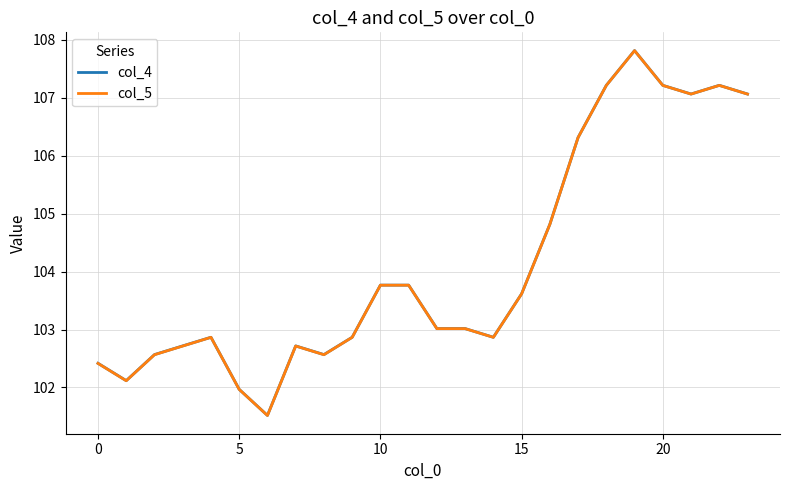

What is the minimum value shown in the chart?

101.5